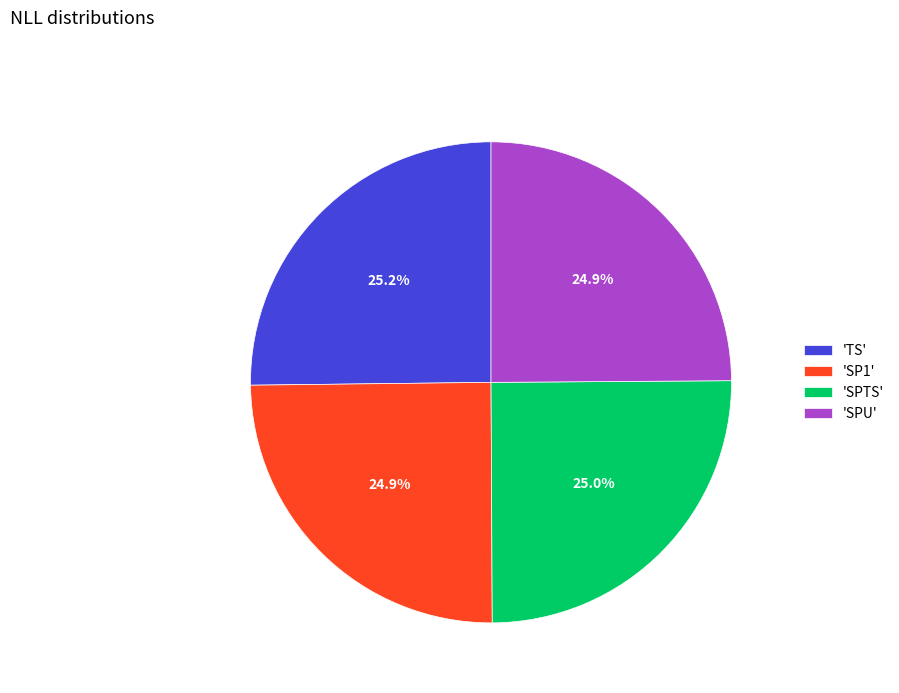

Count the number of slices in the pie.

4